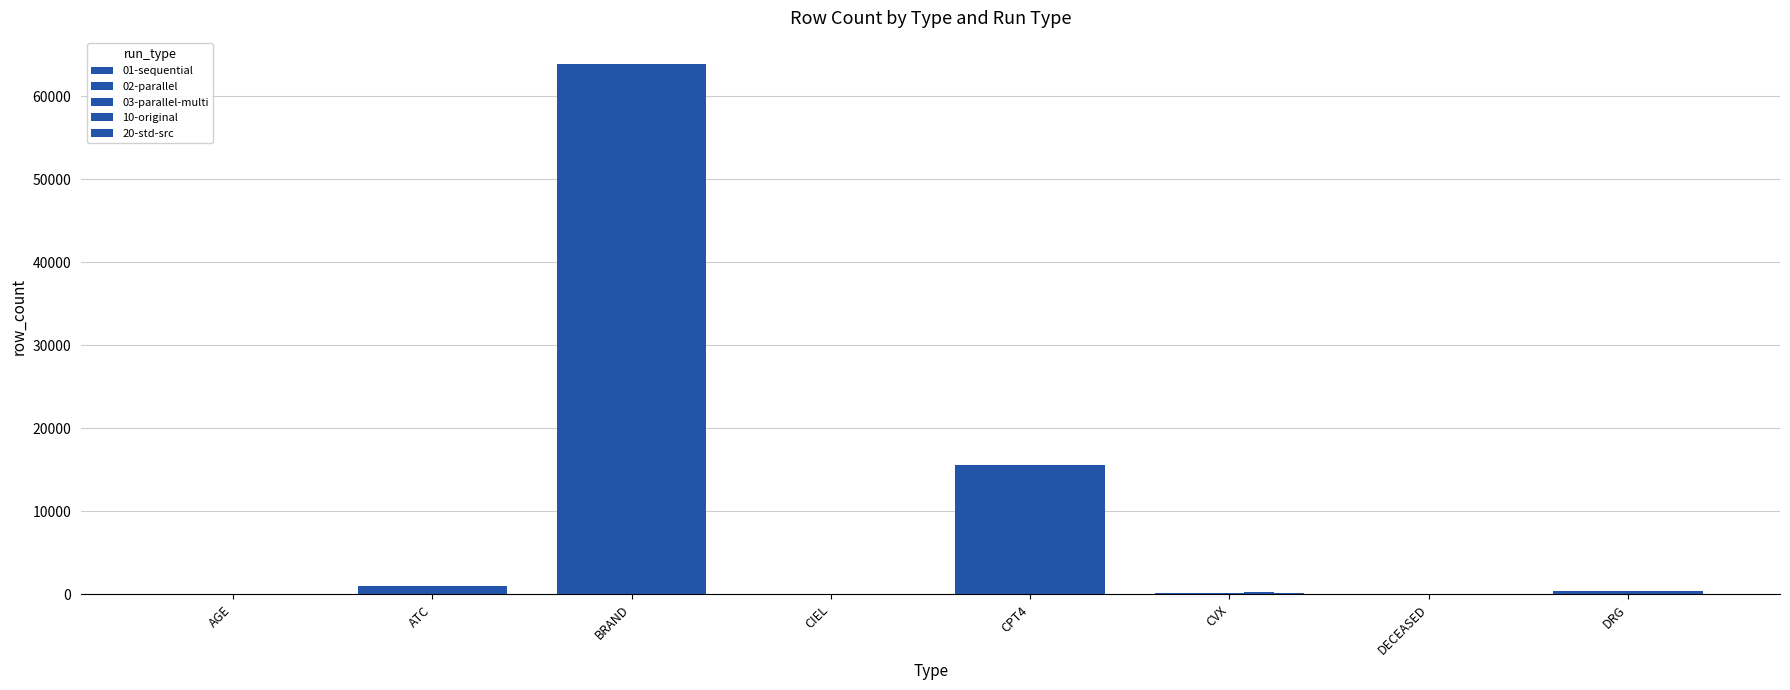

True or false: 10-original has a value of 256 at CVX.

True